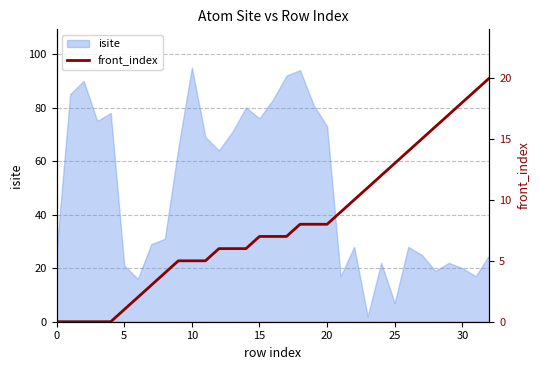

The isite series shows 20 at 30. True or false?

True